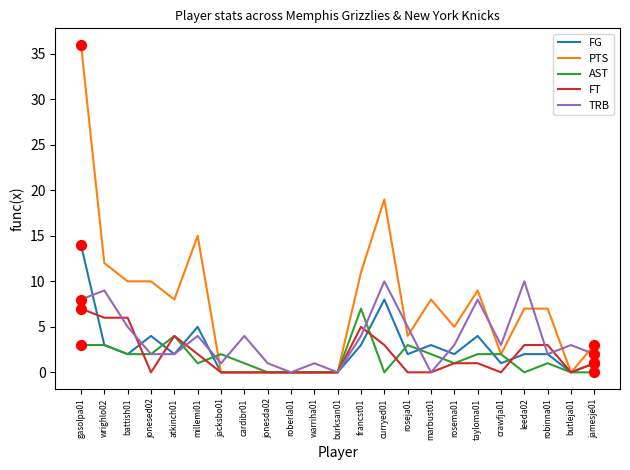

At which category is the sum across all series the highest?

gasolpa01